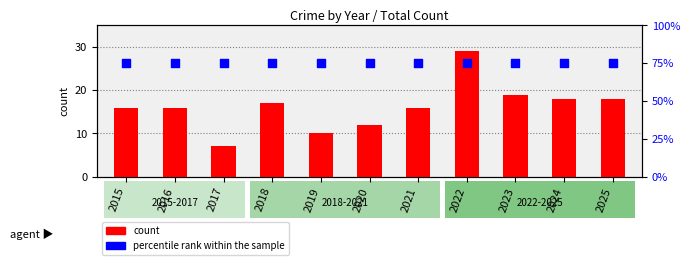

At how many categories does at least one series exceed 49?

11